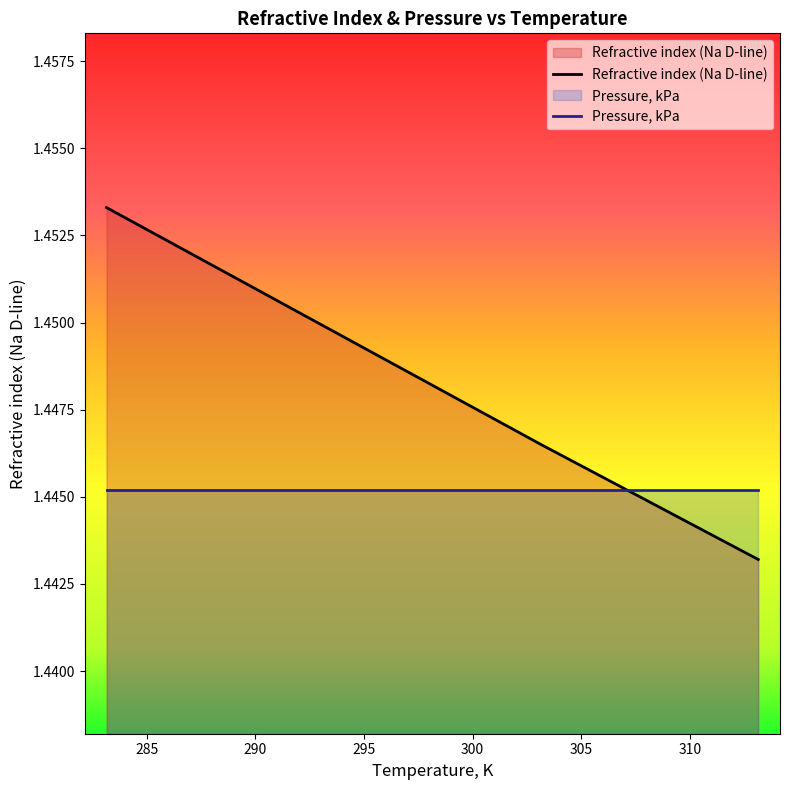

Reading right to left, extract all data points from this chart.

1.4	1.4	1.4	1.5